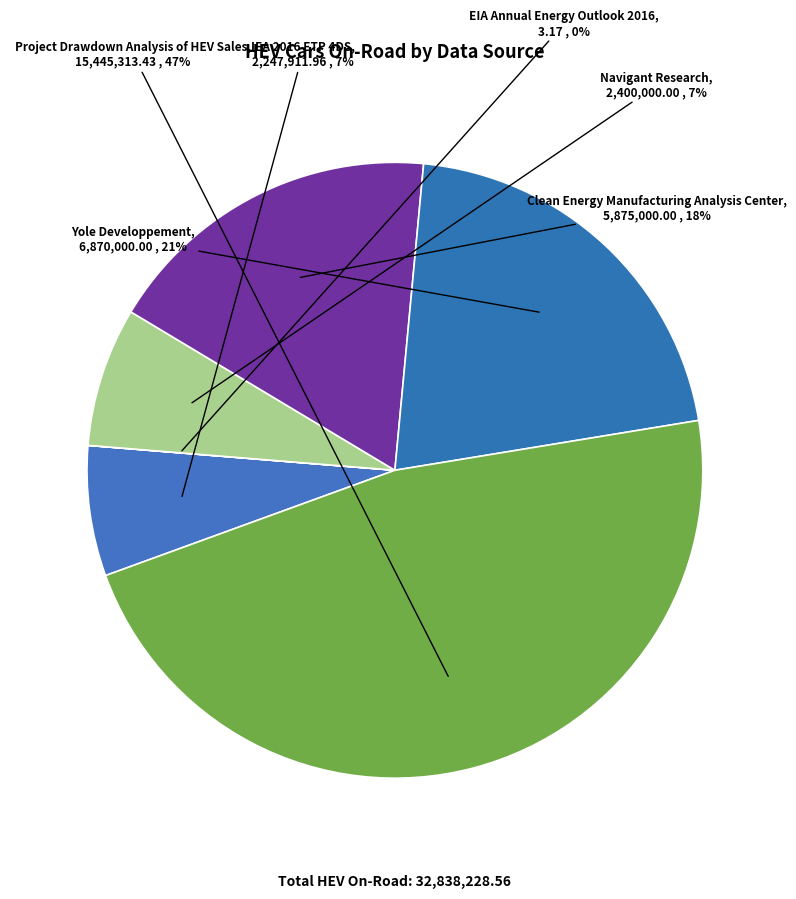

How many segments does this pie chart have?

6